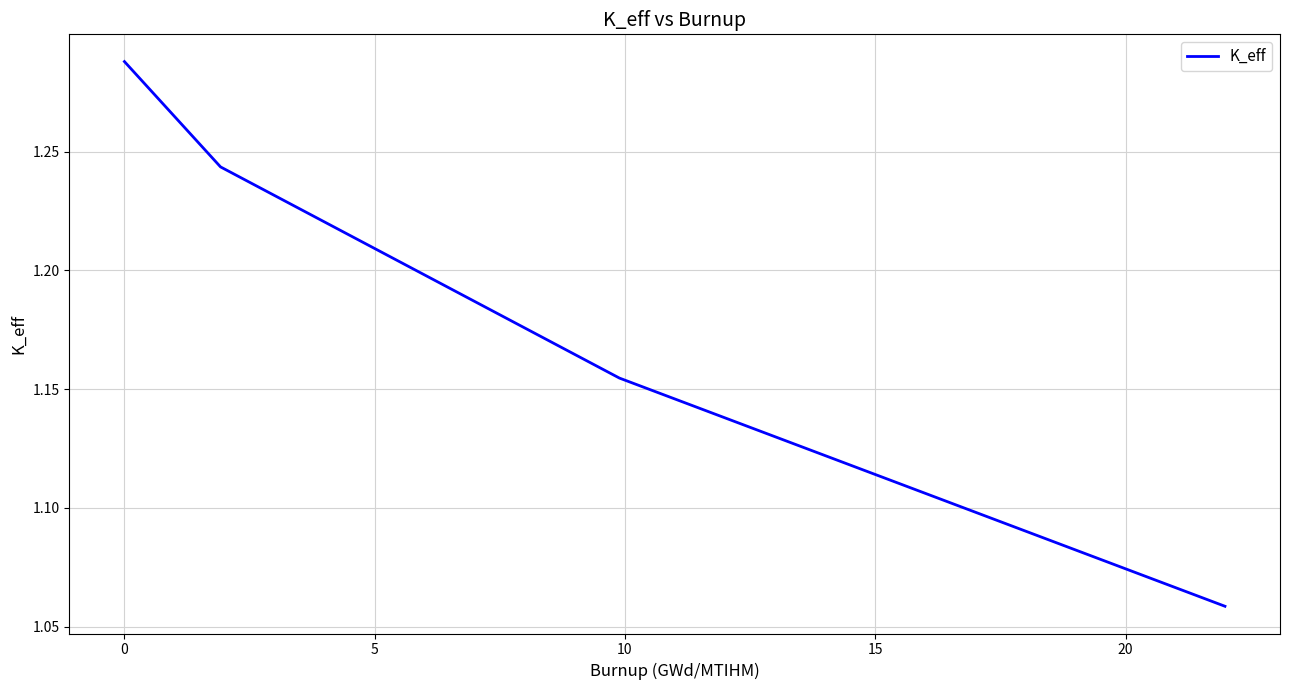

True or false: there are more than 1 points higher than both neighbors.

False